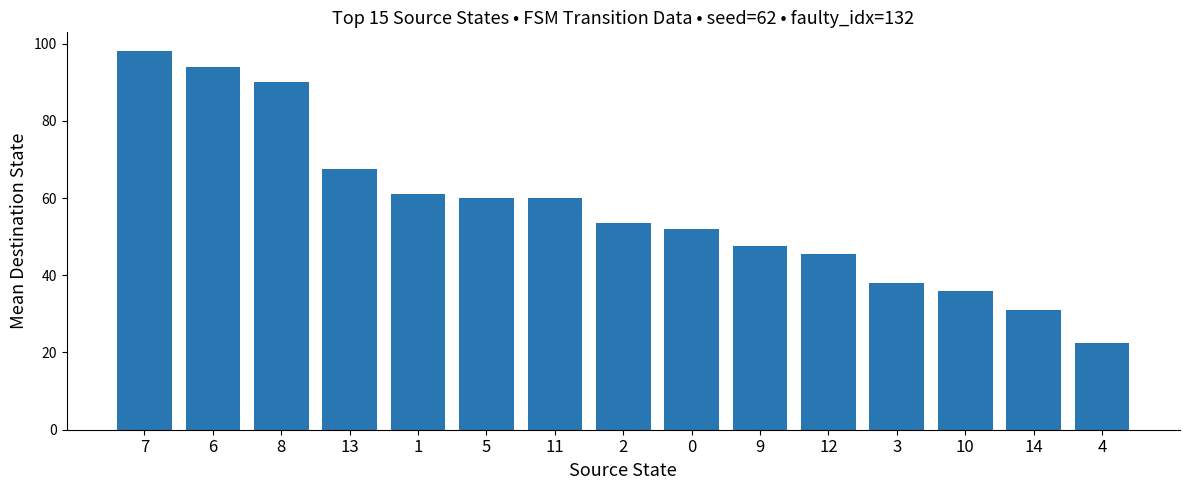

How many data points are less than 53?

7